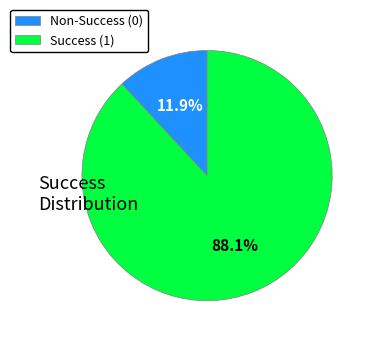

Approximately how many times larger is the value at Success (1) compared to Non-Success (0)?

7.4